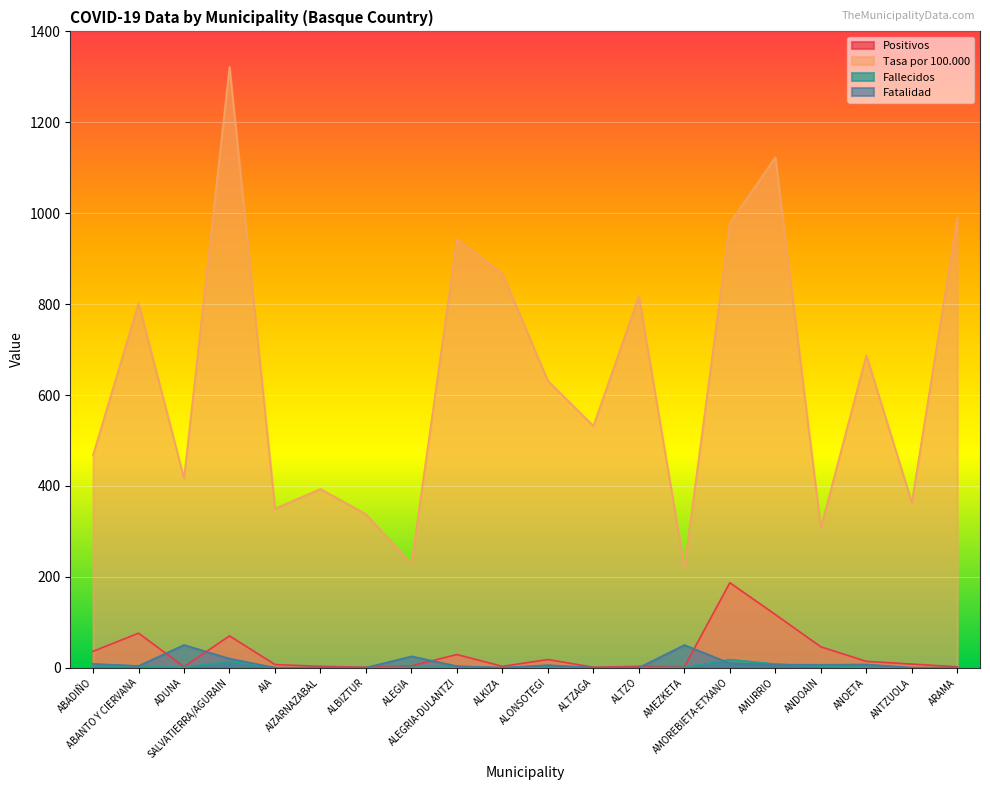

At how many categories does at least one series exceed 498?

11